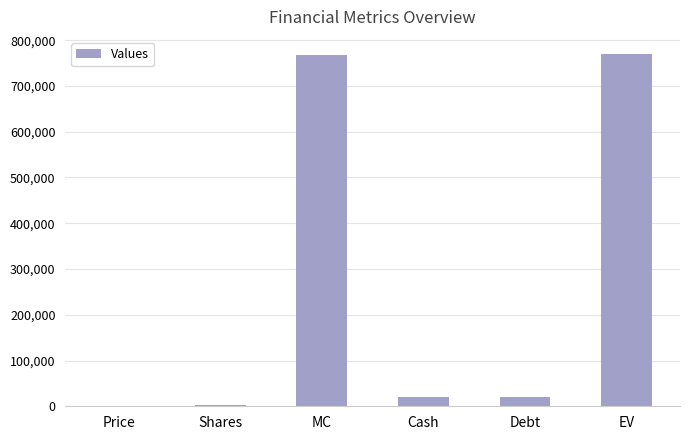

What is the difference between the values at MC and Shares?

765320